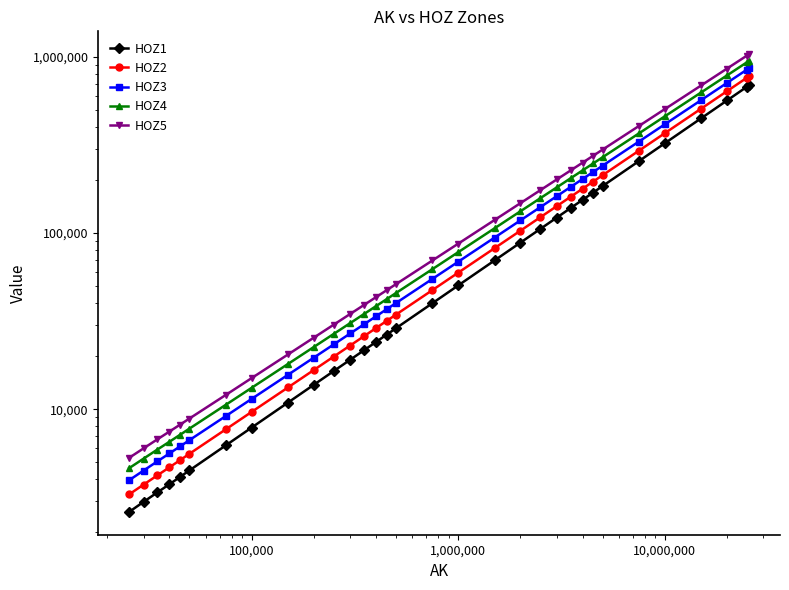

What is the value of the HOZ3 point at the 8th from the left?

11436